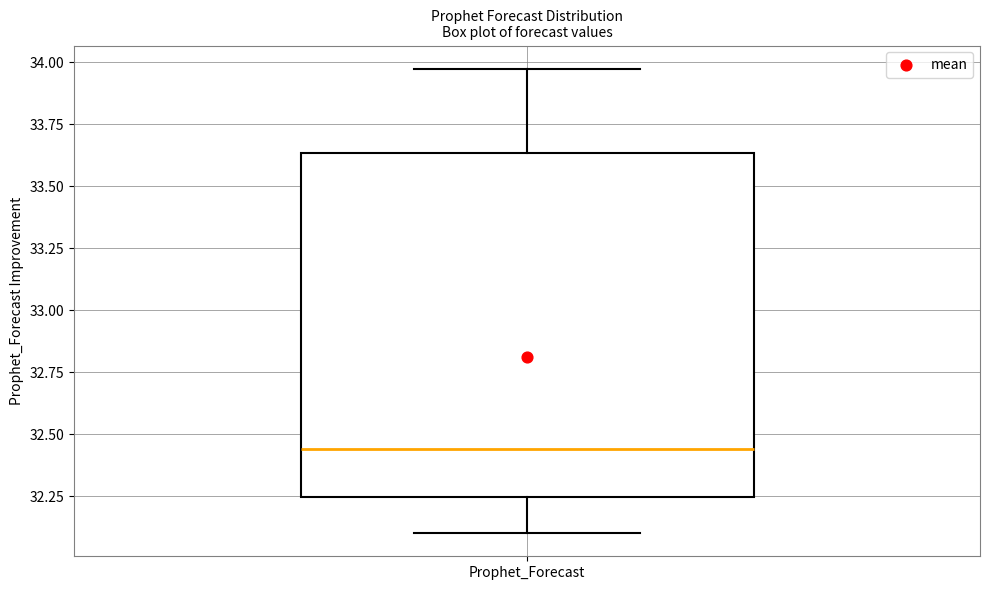

Read this box plot against the y-axis: the position of the median line, the range covered by the box, and the ends of both whiskers. The values are not printed on the chart, so give them approximately, as read against the axis.

median 32.45, box 32.25 to 33.65, whiskers 32.10 to 33.95